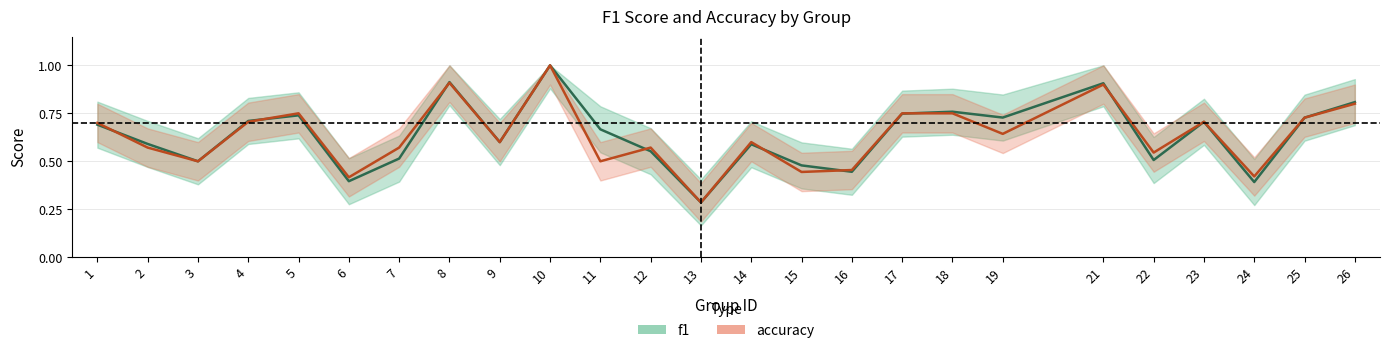

Which category has the highest value in the f1 series?

10